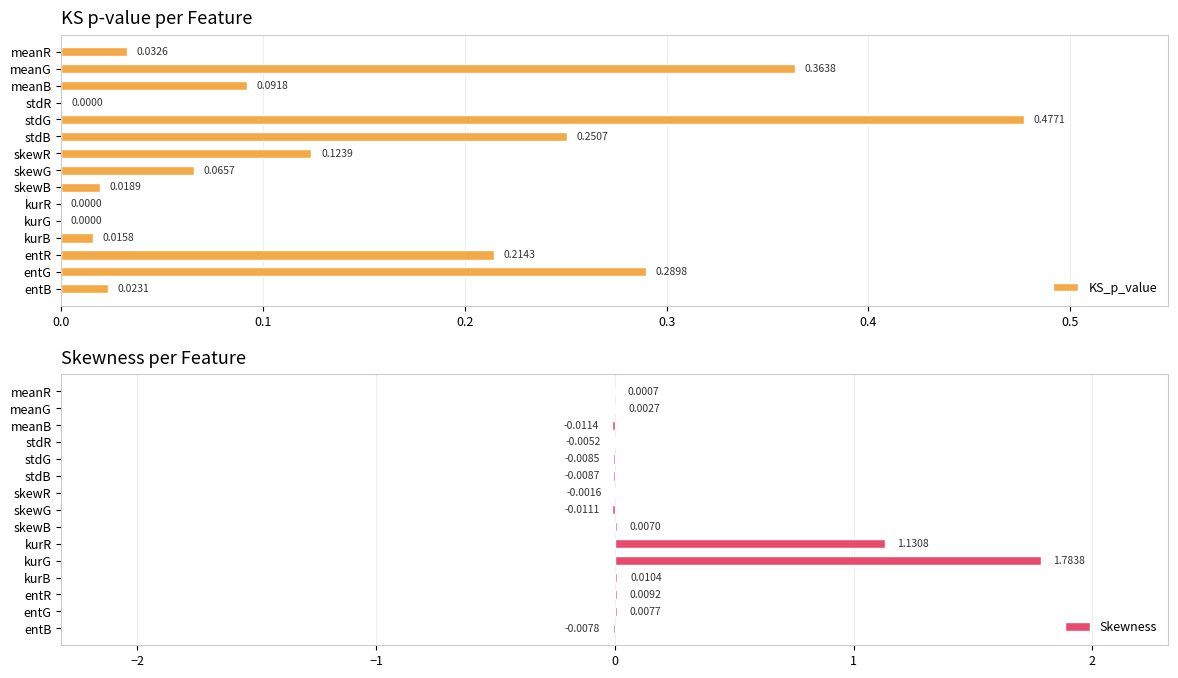

What is the value of the KS_p_value bar at the 13th from the left?

0.2